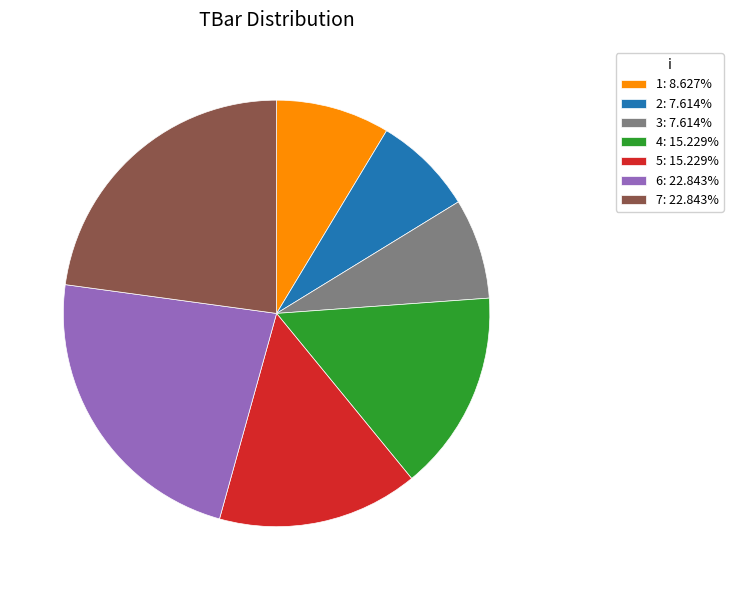

Is there a majority slice in this chart?

No